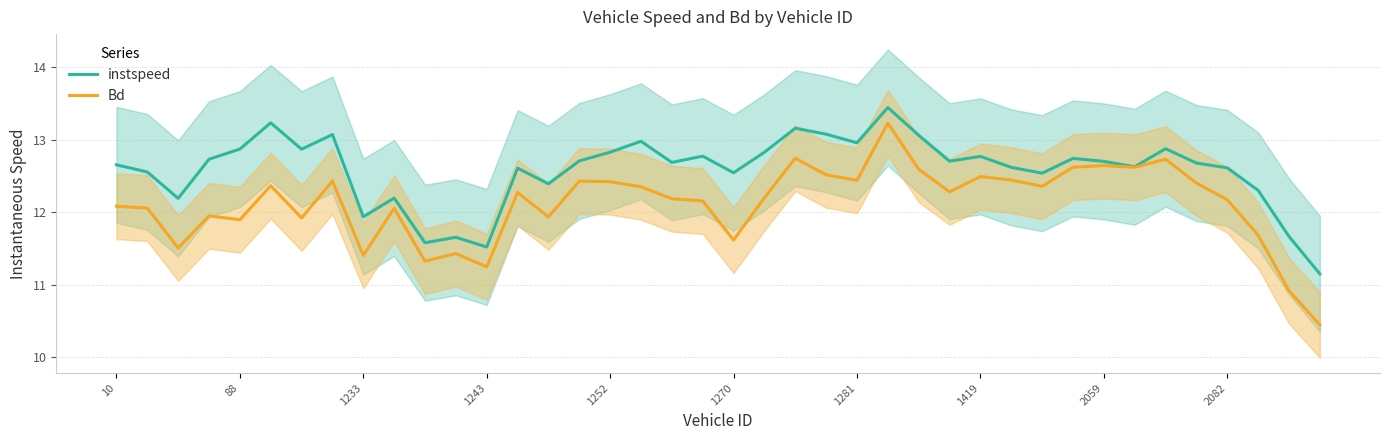

Is this an area chart (filled region under the line)?

No